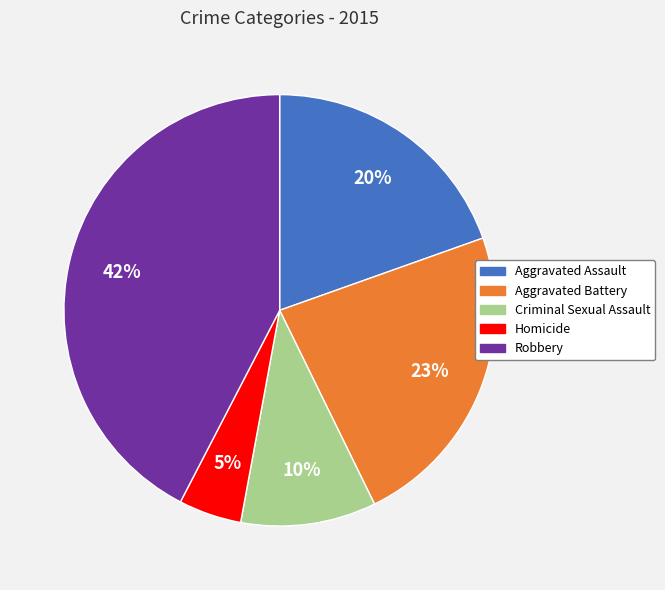

To the nearest percent, what percentage of the pie is Aggravated Assault?

20%